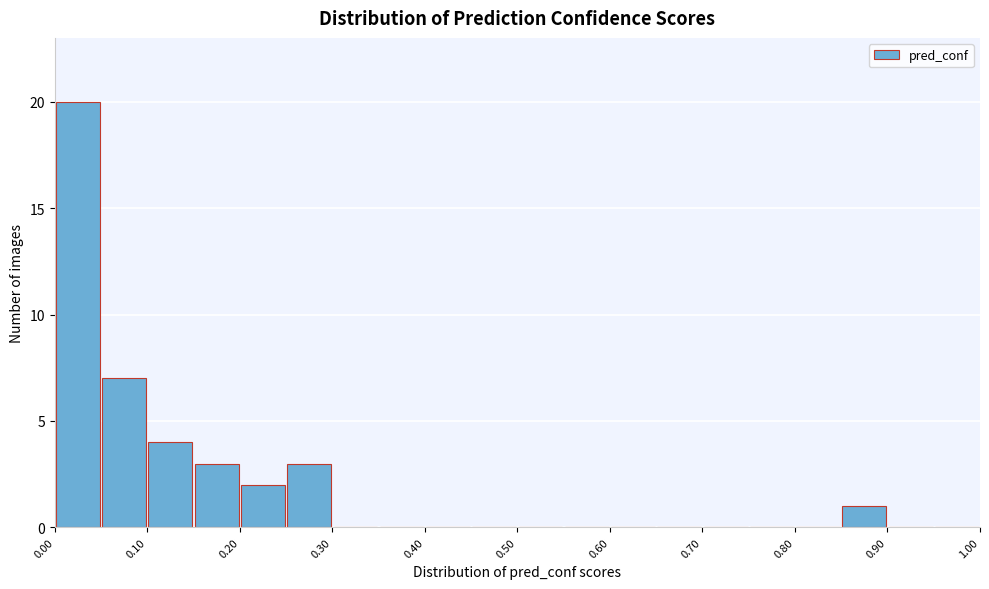

Which range on the x-axis has the tallest bar?

0.00 to 0.05